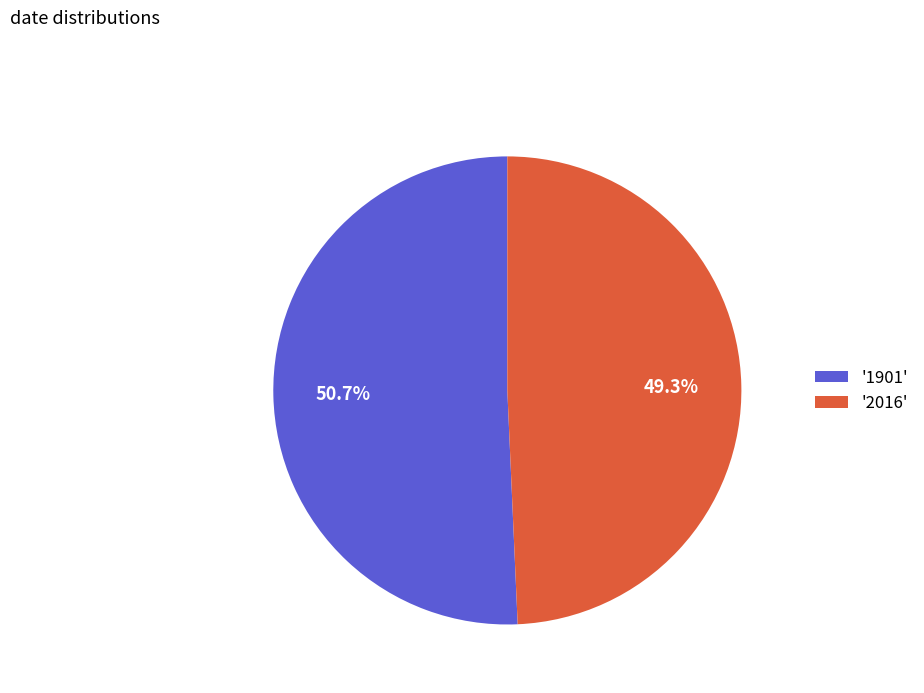

What is the ratio of the value at '1901' to the value at '2016'?

1.0